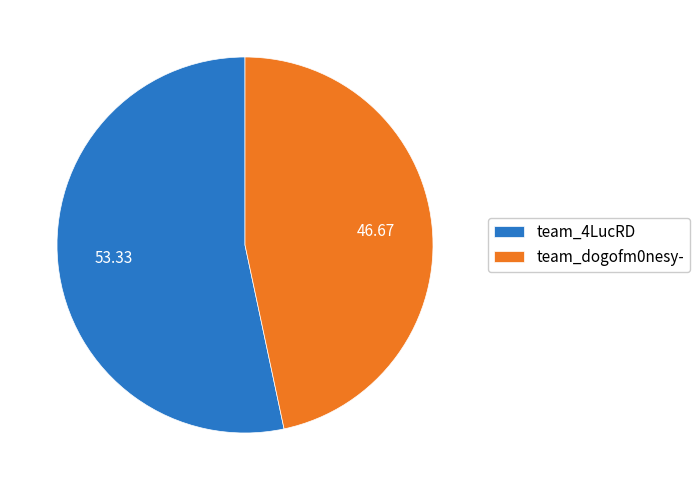

The team_4LucRD slice represents 53% of the pie. True or false?

True